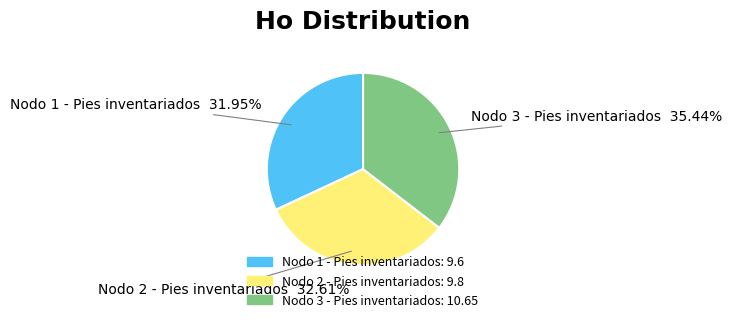

True or false: Nodo 2 - Pies inventariados accounts for 33% of the total.

True